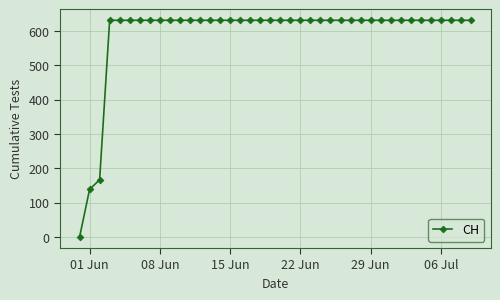

What is the maximum value shown in the chart?

631